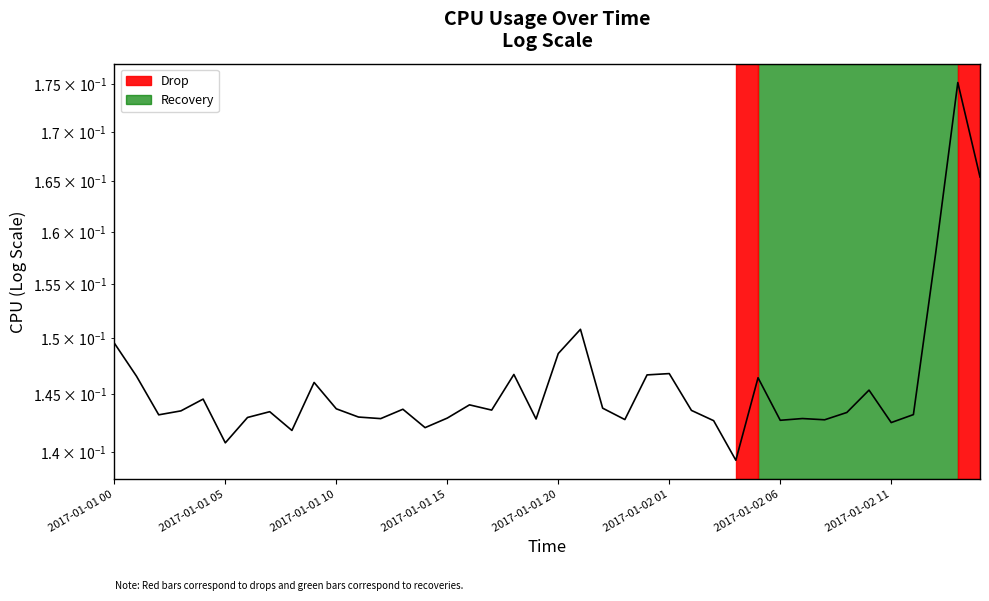

What is the sum of all values?

5.8